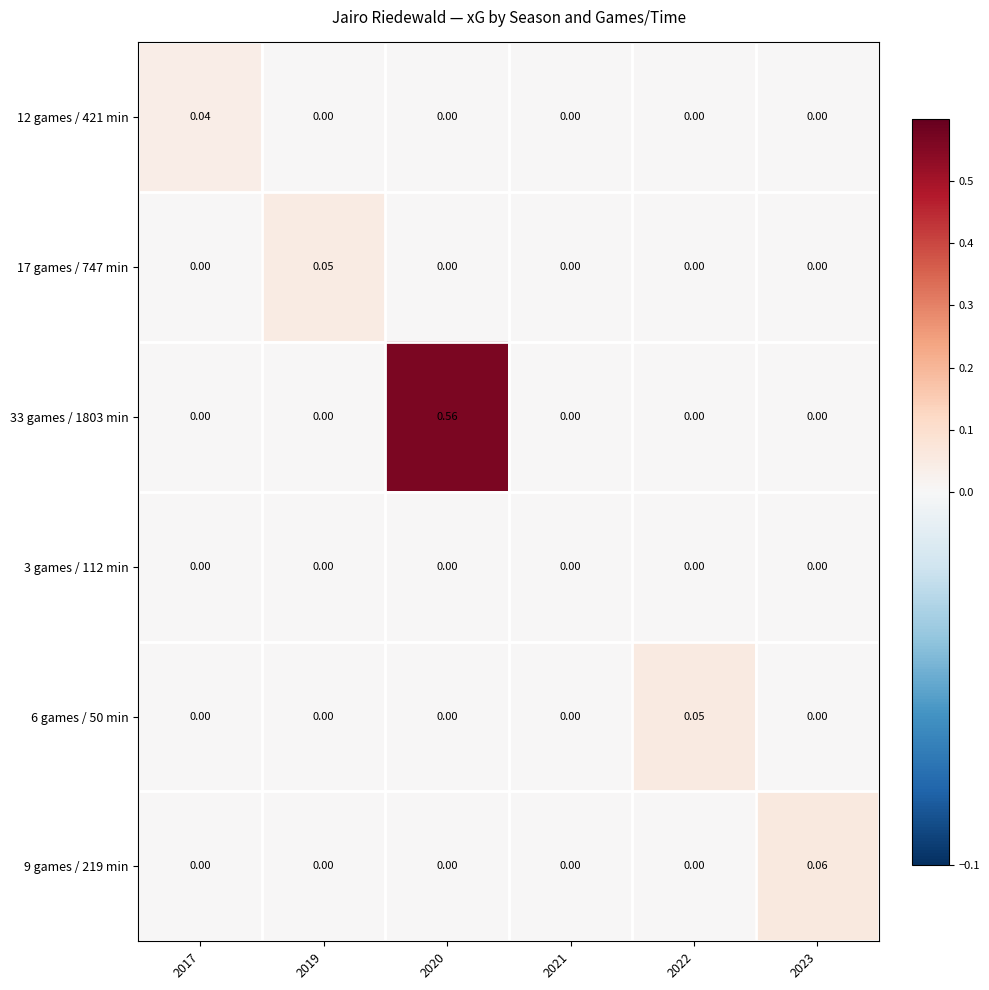

Reading left to right, what are all the values shown in this chart?

12 games / 421 min: 2017=0.0	2019=0.0	2020=0.0	2021=0.0	2022=0.0	2023=0.0
17 games / 747 min: 2017=0.0	2019=0.1	2020=0.0	2021=0.0	2022=0.0	2023=0.0
33 games / 1803 min: 2017=0.0	2019=0.0	2020=0.6	2021=0.0	2022=0.0	2023=0.0
3 games / 112 min: 2017=0.0	2019=0.0	2020=0.0	2021=0.0	2022=0.0	2023=0.0
6 games / 50 min: 2017=0.0	2019=0.0	2020=0.0	2021=0.0	2022=0.1	2023=0.0
9 games / 219 min: 2017=0.0	2019=0.0	2020=0.0	2021=0.0	2022=0.0	2023=0.1